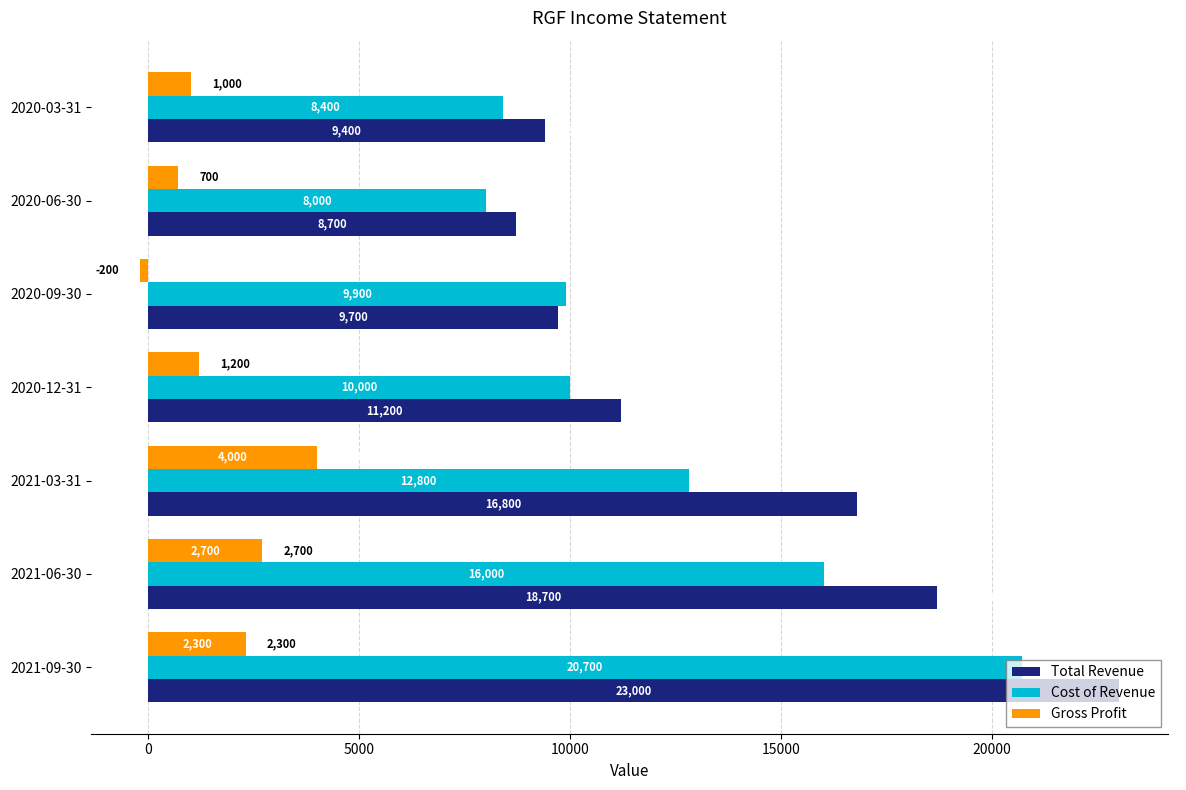

How many values in Gross Profit are above zero?

6